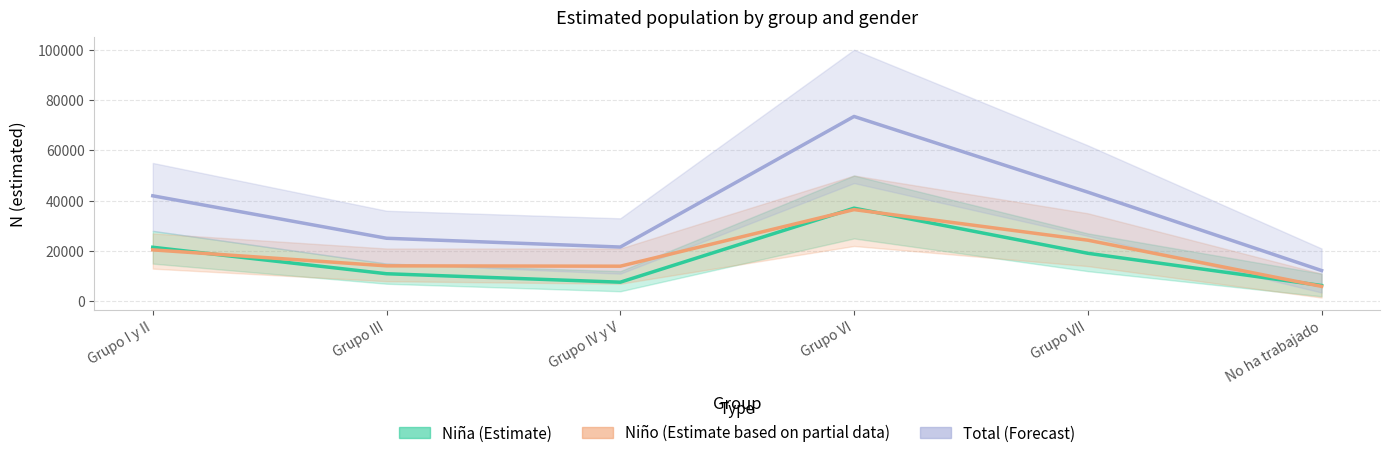

Where is the first local maximum for Niño N (estimada) (line)?

Grupo VI